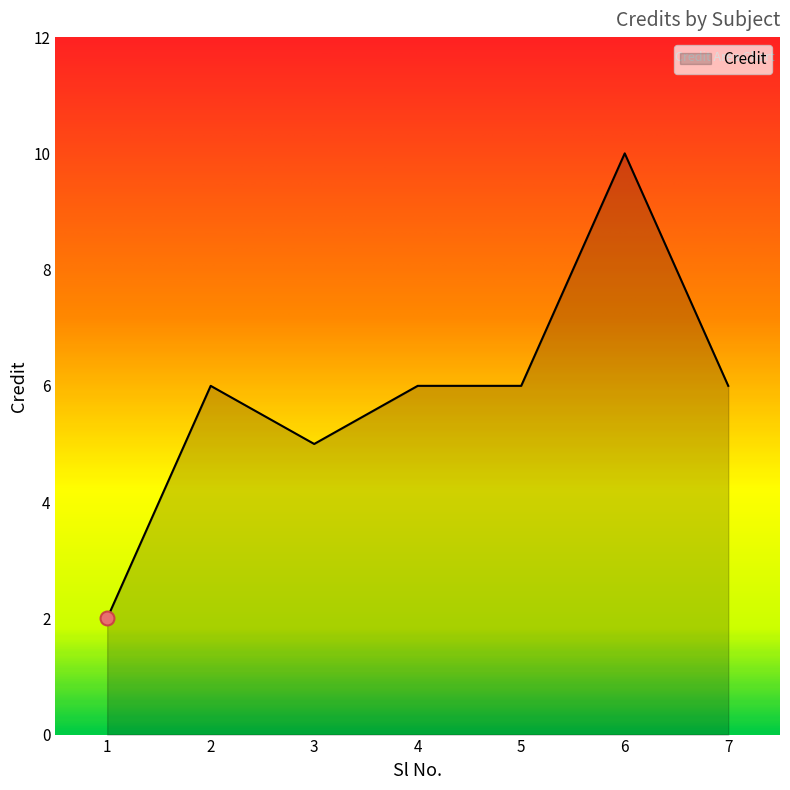

The chart shows a value of 6 at 4. True or false?

True